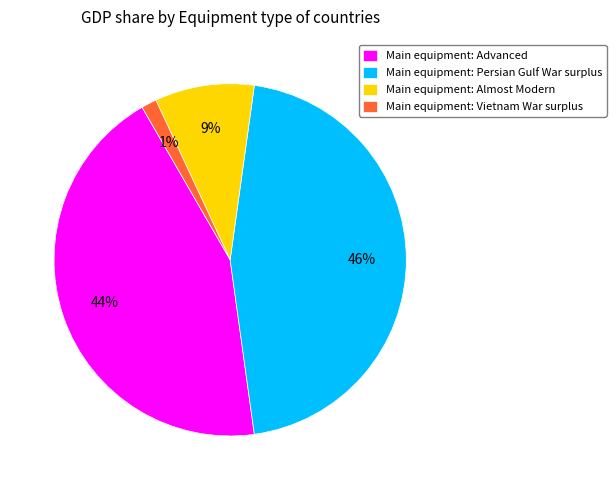

Does any single category account for the majority?

No